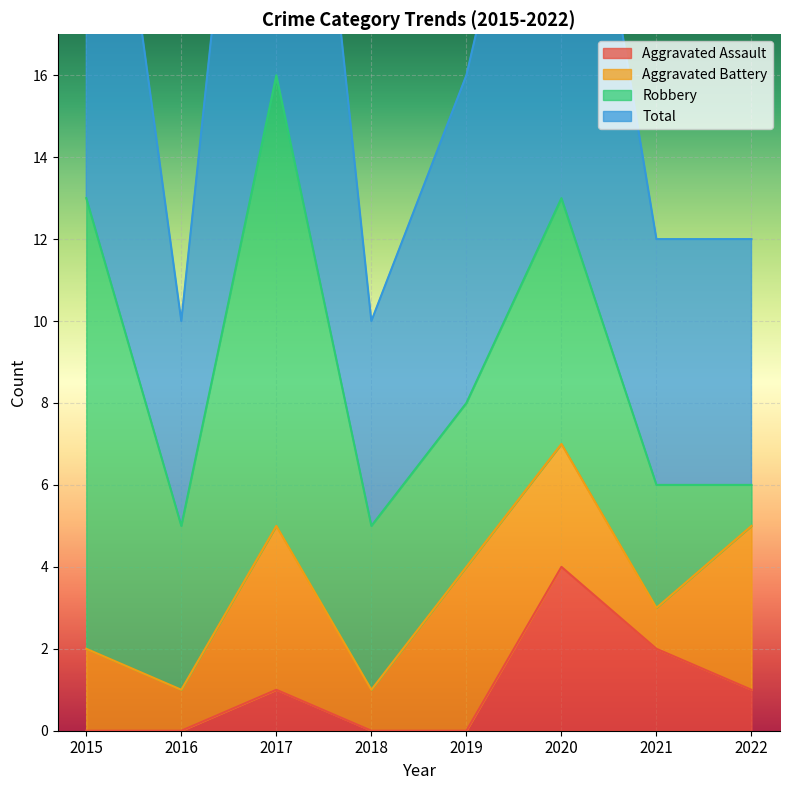

The Aggravated Assault series shows -1 at 2015. True or false?

False